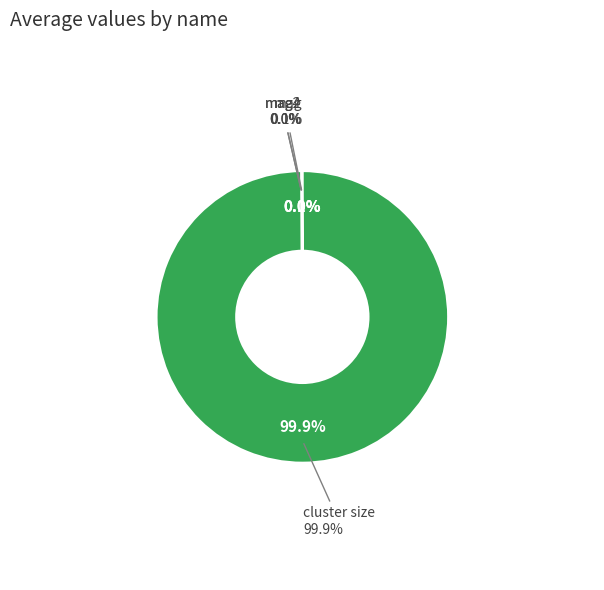

How much of the chart is everything except mag2?

100.0%